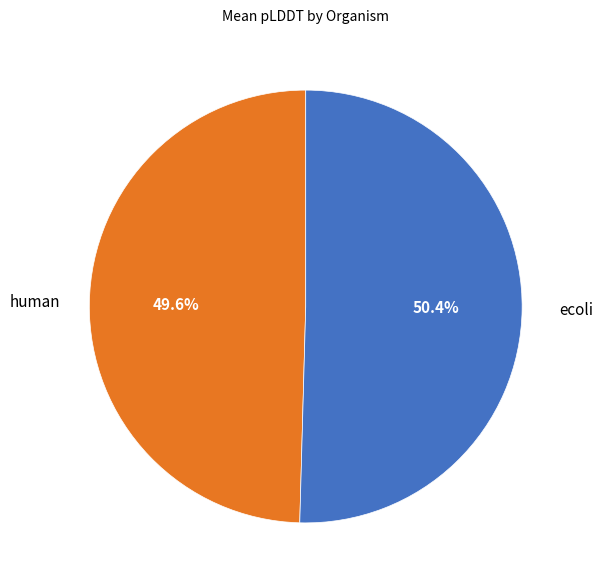

To the nearest percent, what is the average slice percentage?

50%